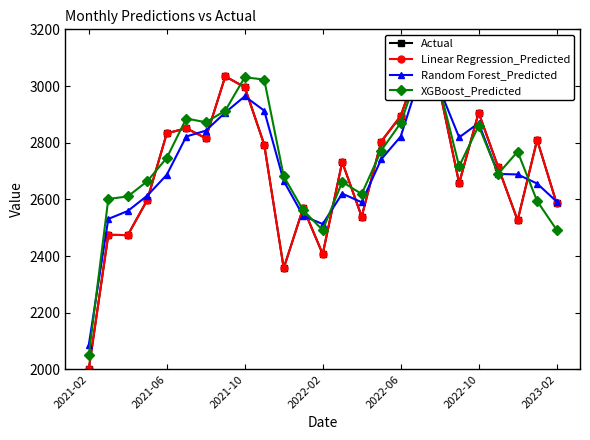

Is the value of Linear Regression_Predicted at 7 greater than the value of Actual at 2022-06?

Yes